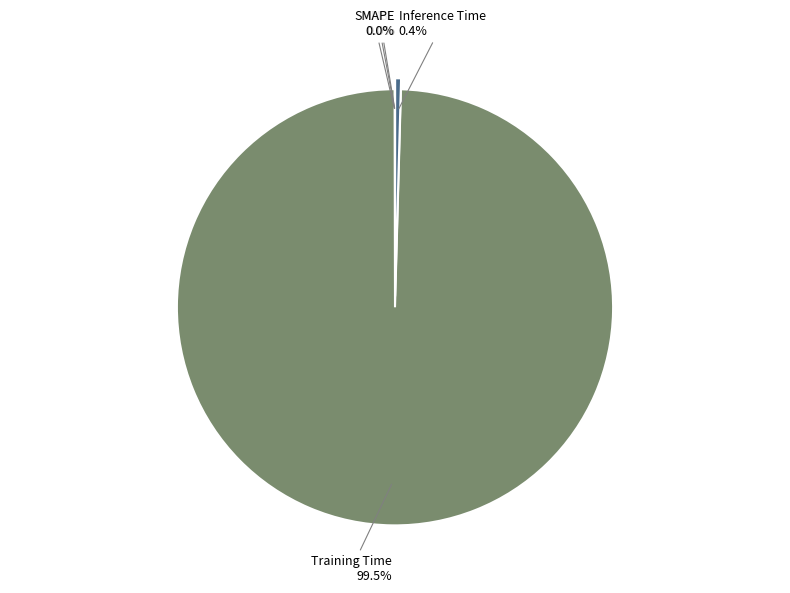

Which category has the biggest portion of the pie?

Training Time